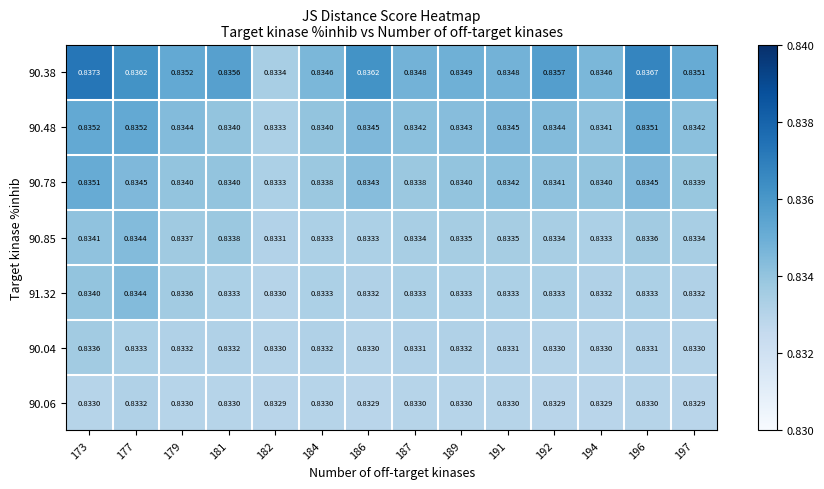

Is the value of 90.06 at 187 greater than the value of 90.78 at 189?

No